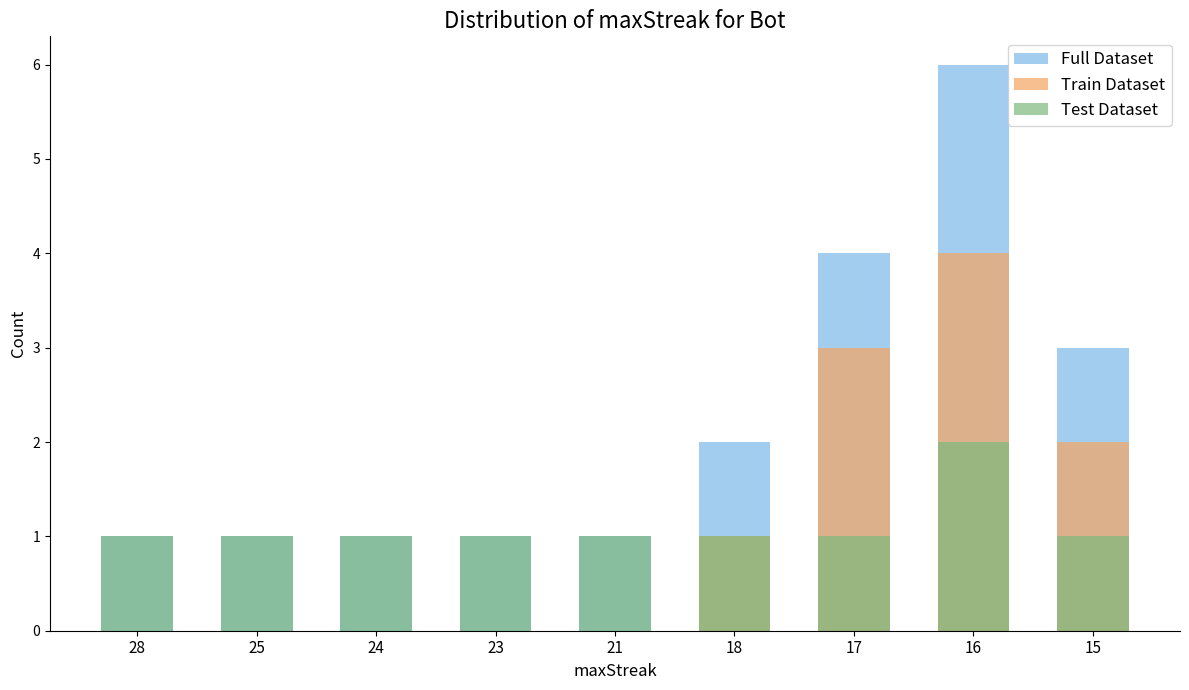

Does the chart contain stacked bars?

No